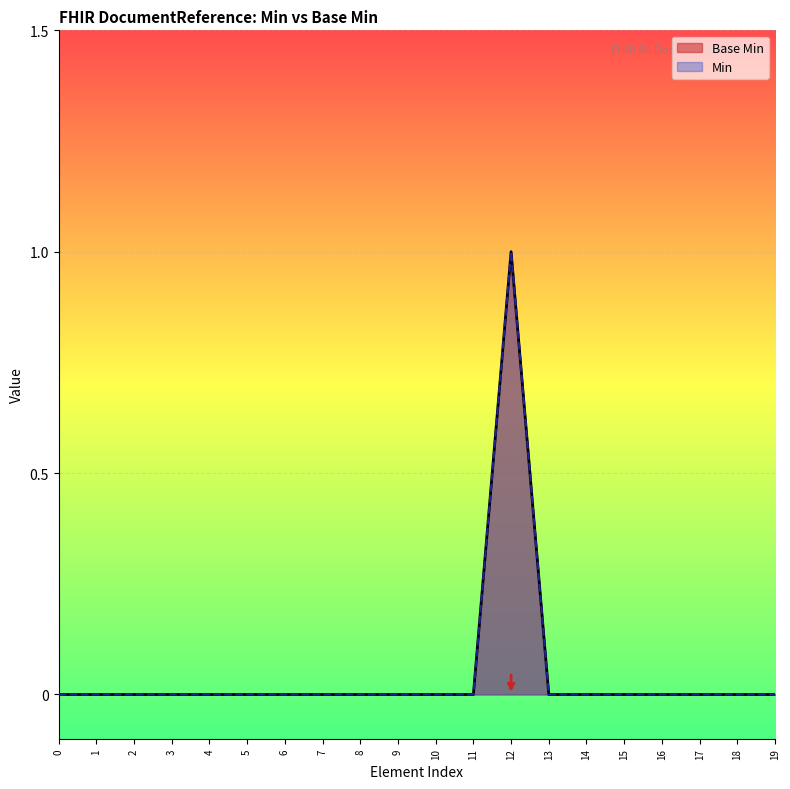

What is the maximum value shown in the chart?

1